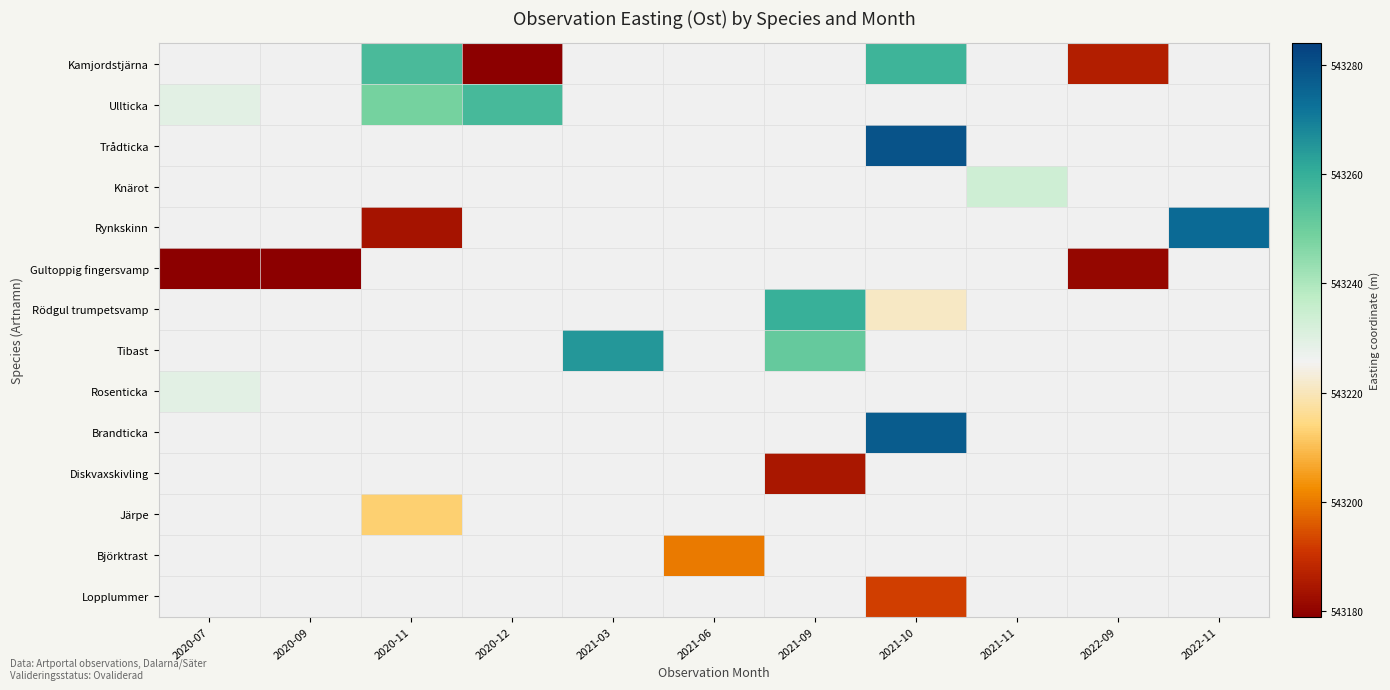

Reading right to left, what are all the values shown in this chart?

Kamjordstjärna: 2022-11=0.0	2022-09=543186.1	2021-11=0.0	2021-10=543258.2	2021-09=0.0	2021-06=0.0	2021-03=0.0	2020-12=543179.3	2020-11=543256.2	2020-09=0.0	2020-07=0.0
Ullticka: 2022-11=0.0	2022-09=0.0	2021-11=0.0	2021-10=0.0	2021-09=0.0	2021-06=0.0	2021-03=0.0	2020-12=543256.9	2020-11=543248.4	2020-09=0.0	2020-07=543229.1
Trådticka: 2022-11=0.0	2022-09=0.0	2021-11=0.0	2021-10=543279.4	2021-09=0.0	2021-06=0.0	2021-03=0.0	2020-12=0.0	2020-11=0.0	2020-09=0.0	2020-07=0.0
Knärot: 2022-11=0.0	2022-09=0.0	2021-11=543234.0	2021-10=0.0	2021-09=0.0	2021-06=0.0	2021-03=0.0	2020-12=0.0	2020-11=0.0	2020-09=0.0	2020-07=0.0
Rynkskinn: 2022-11=543274.0	2022-09=0.0	2021-11=0.0	2021-10=0.0	2021-09=0.0	2021-06=0.0	2021-03=0.0	2020-12=0.0	2020-11=543183.9	2020-09=0.0	2020-07=0.0
Gultoppig fingersvamp: 2022-11=0.0	2022-09=543181.0	2021-11=0.0	2021-10=0.0	2021-09=0.0	2021-06=0.0	2021-03=0.0	2020-12=0.0	2020-11=0.0	2020-09=543179.3	2020-07=543179.3
Rödgul trumpetsvamp: 2022-11=0.0	2022-09=0.0	2021-11=0.0	2021-10=543220.9	2021-09=543259.8	2021-06=0.0	2021-03=0.0	2020-12=0.0	2020-11=0.0	2020-09=0.0	2020-07=0.0
Tibast: 2022-11=0.0	2022-09=0.0	2021-11=0.0	2021-10=0.0	2021-09=543251.4	2021-06=0.0	2021-03=543264.9	2020-12=0.0	2020-11=0.0	2020-09=0.0	2020-07=0.0
Rosenticka: 2022-11=0.0	2022-09=0.0	2021-11=0.0	2021-10=0.0	2021-09=0.0	2021-06=0.0	2021-03=0.0	2020-12=0.0	2020-11=0.0	2020-09=0.0	2020-07=543229.1
Brandticka: 2022-11=0.0	2022-09=0.0	2021-11=0.0	2021-10=543277.4	2021-09=0.0	2021-06=0.0	2021-03=0.0	2020-12=0.0	2020-11=0.0	2020-09=0.0	2020-07=0.0
Diskvaxskivling: 2022-11=0.0	2022-09=0.0	2021-11=0.0	2021-10=0.0	2021-09=543184.7	2021-06=0.0	2021-03=0.0	2020-12=0.0	2020-11=0.0	2020-09=0.0	2020-07=0.0
Järpe: 2022-11=0.0	2022-09=0.0	2021-11=0.0	2021-10=0.0	2021-09=0.0	2021-06=0.0	2021-03=0.0	2020-12=0.0	2020-11=543212.7	2020-09=0.0	2020-07=0.0
Björktrast: 2022-11=0.0	2022-09=0.0	2021-11=0.0	2021-10=0.0	2021-09=0.0	2021-06=543200.0	2021-03=0.0	2020-12=0.0	2020-11=0.0	2020-09=0.0	2020-07=0.0
Lopplummer: 2022-11=0.0	2022-09=0.0	2021-11=0.0	2021-10=543192.5	2021-09=0.0	2021-06=0.0	2021-03=0.0	2020-12=0.0	2020-11=0.0	2020-09=0.0	2020-07=0.0